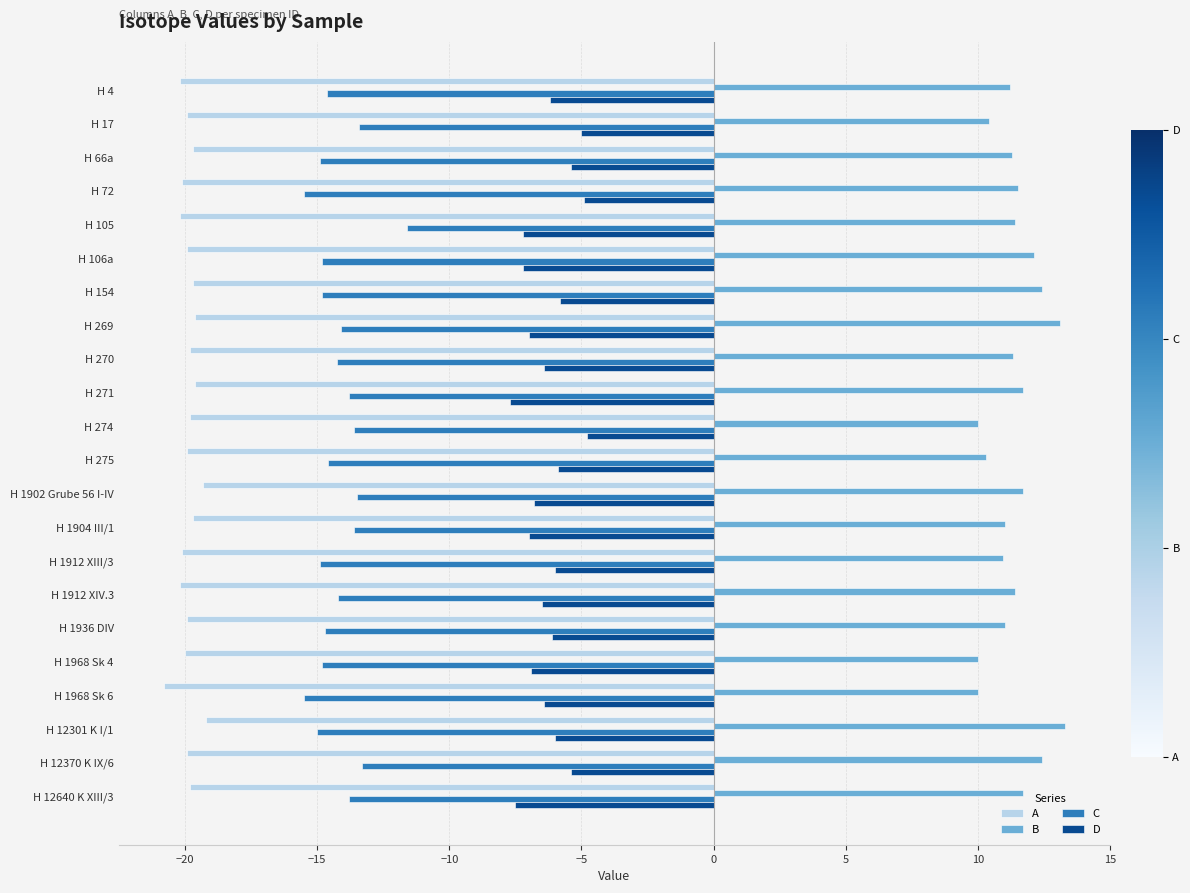

List the series in order of their overall mean, lowest first.

A, C, D, B